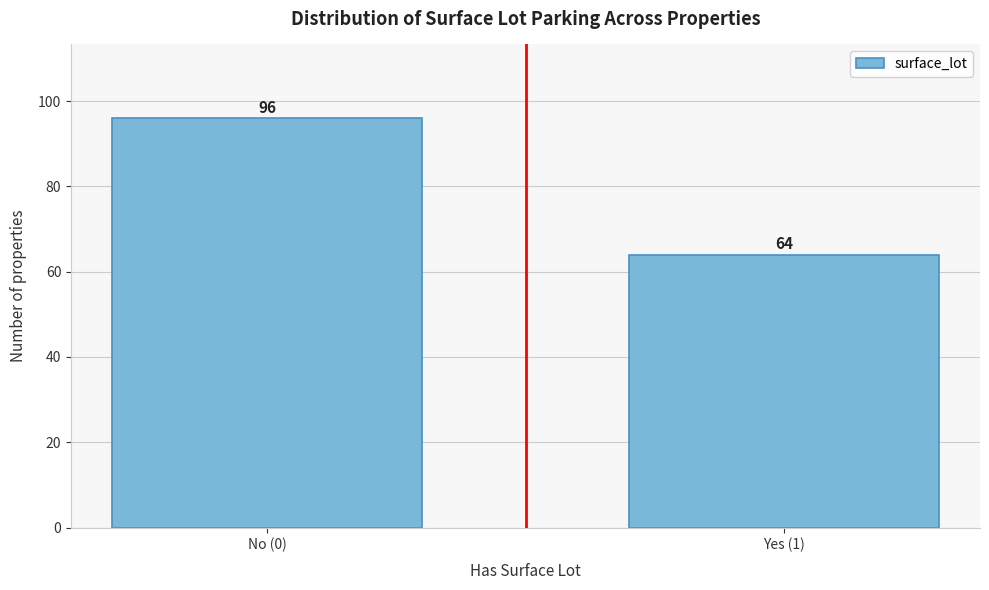

Reading right to left, list all the values displayed in this chart.

64	96